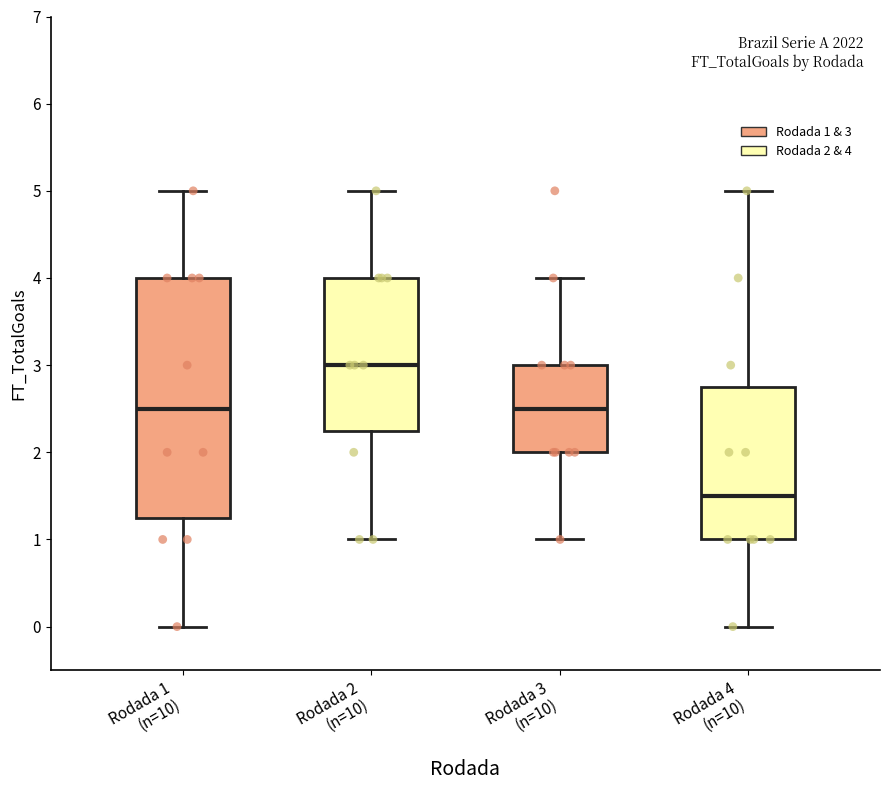

Comparing the boxes themselves (not the whiskers), which one is the tallest?

Rodada 1 (n=10)